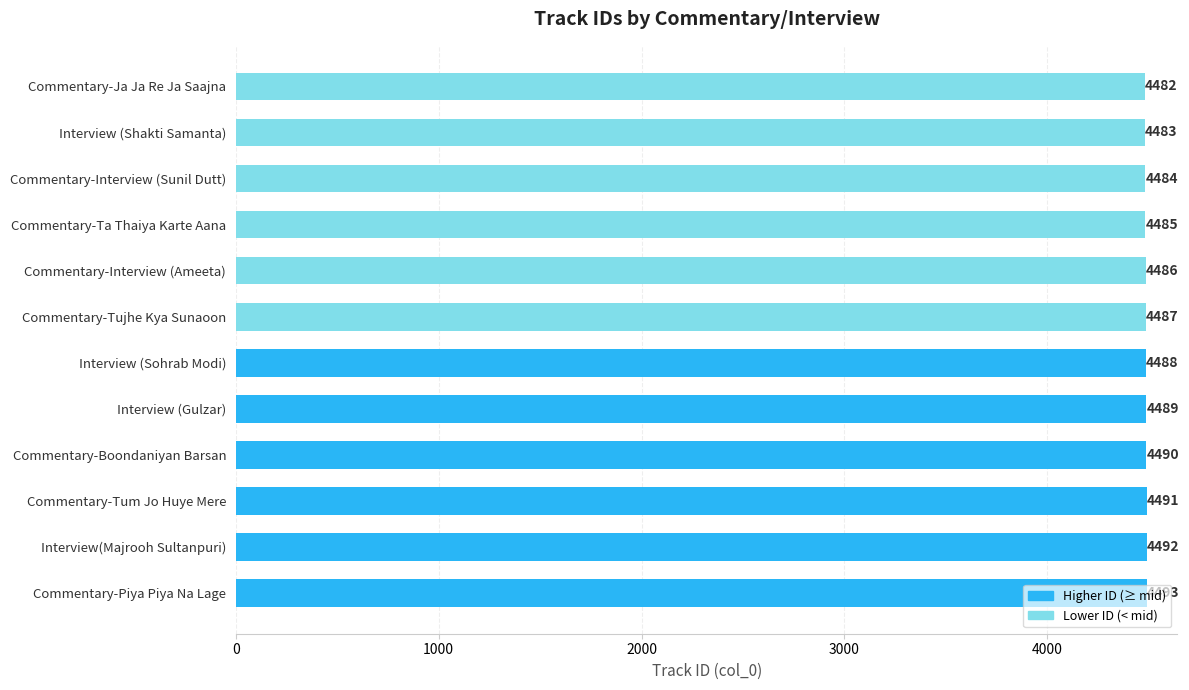

What is the difference between the maximum and minimum values?

11